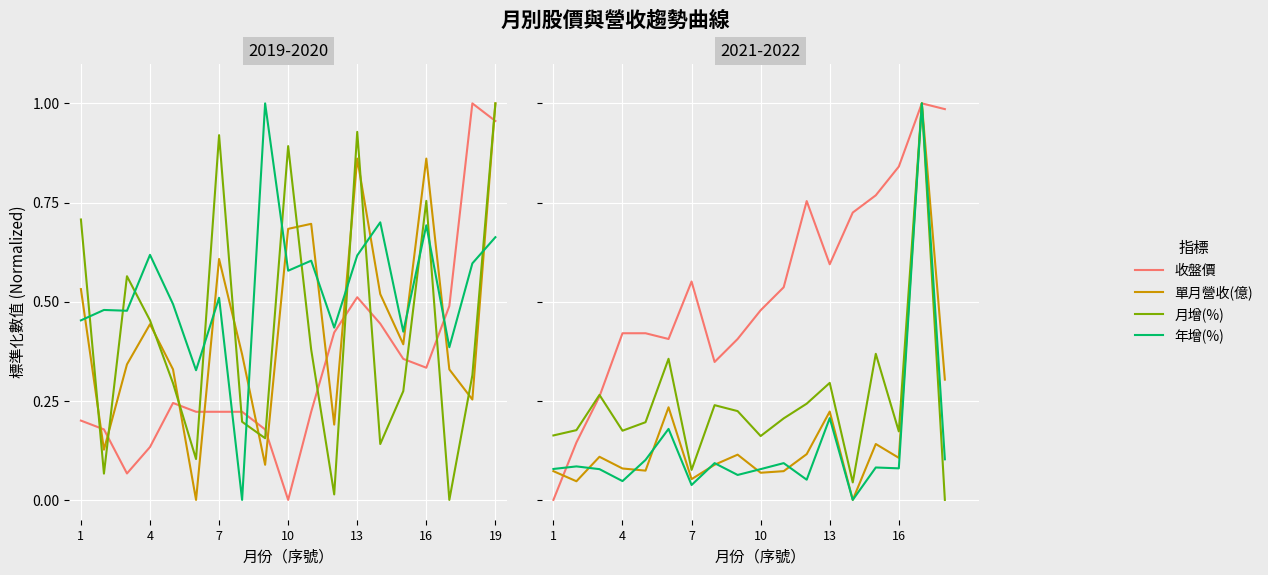

What is the label of the 14th point from the left?

13